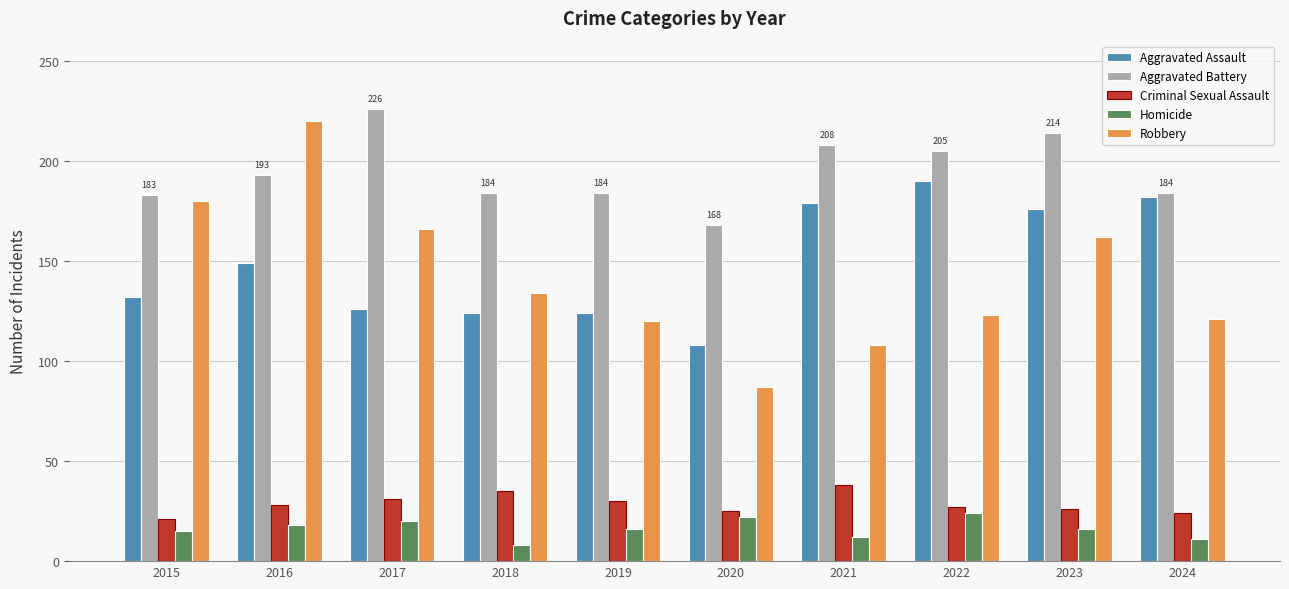

Which label corresponds to the largest value in the chart?

2017